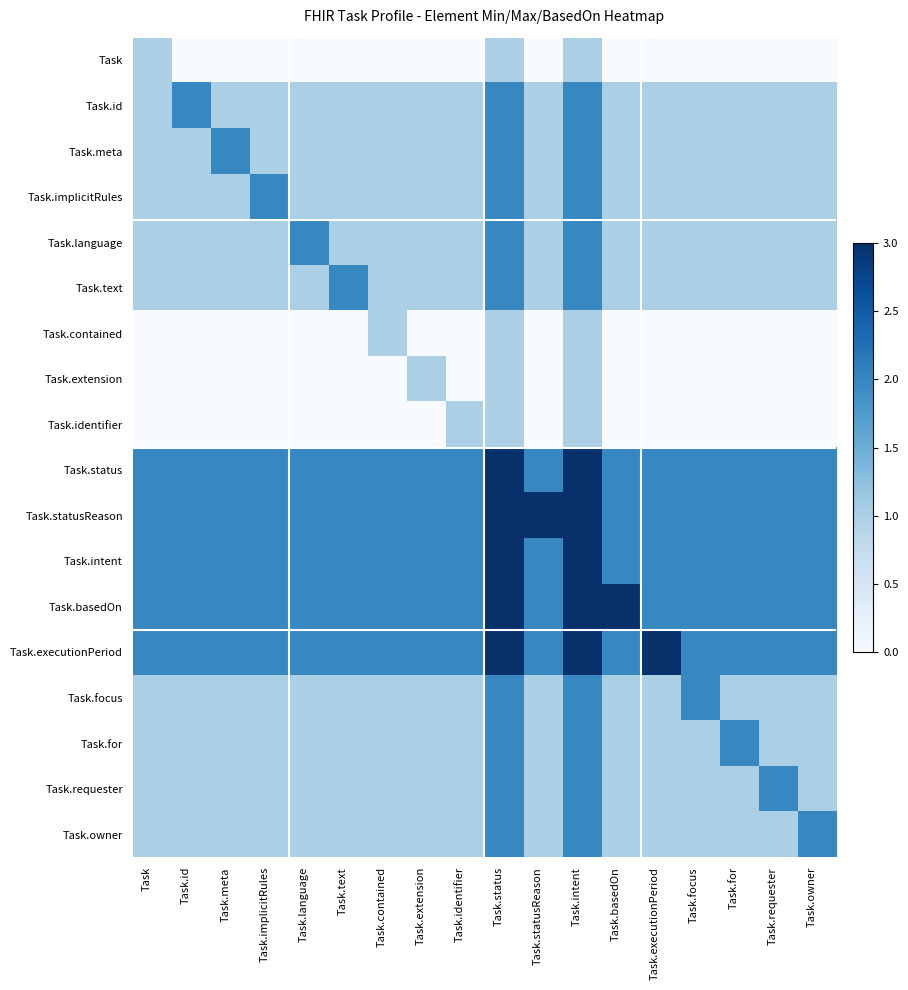

What is the spread (max minus min) of values at Task.intent?

2